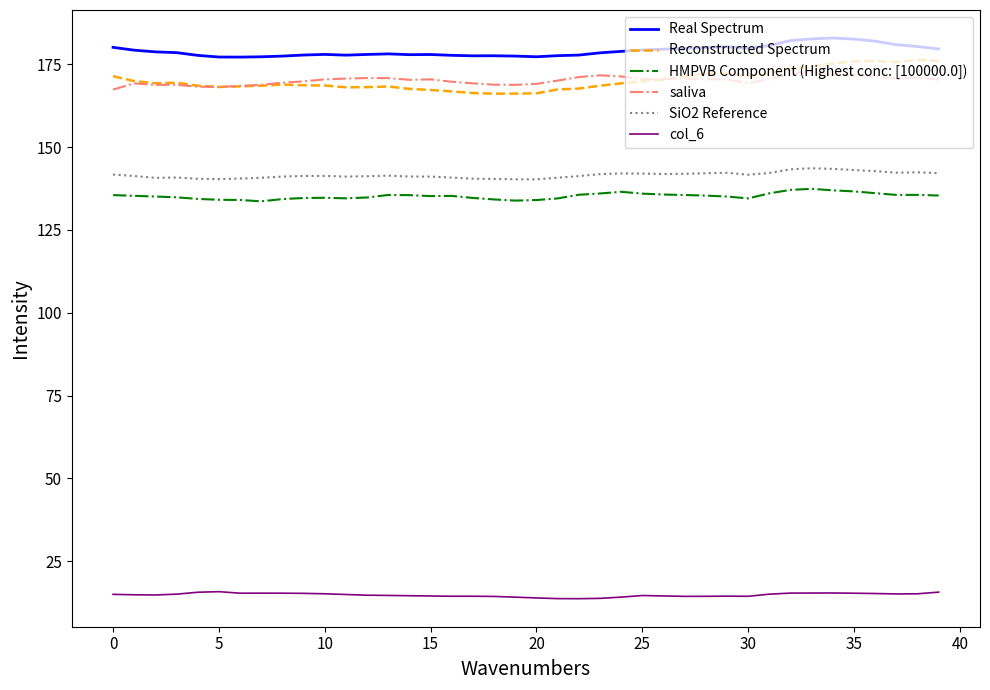

What is the greatest value displayed?

183.0